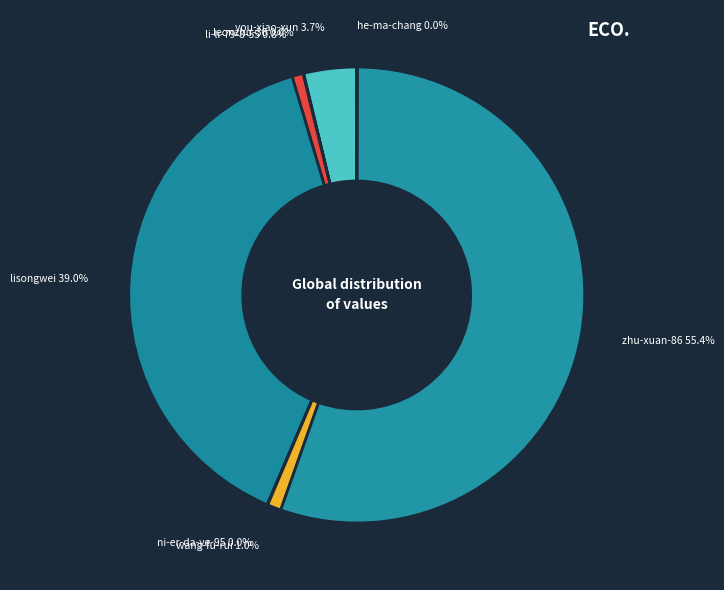

Does zhu-xuan-86 account for over 50% of the chart?

Yes